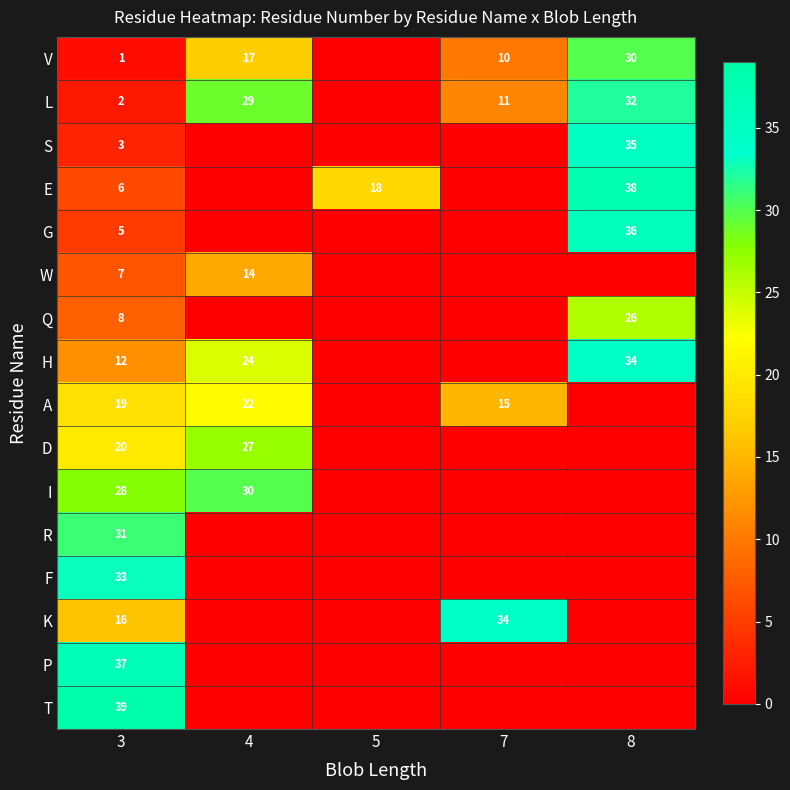

At how many categories does at least one series exceed 21?

4